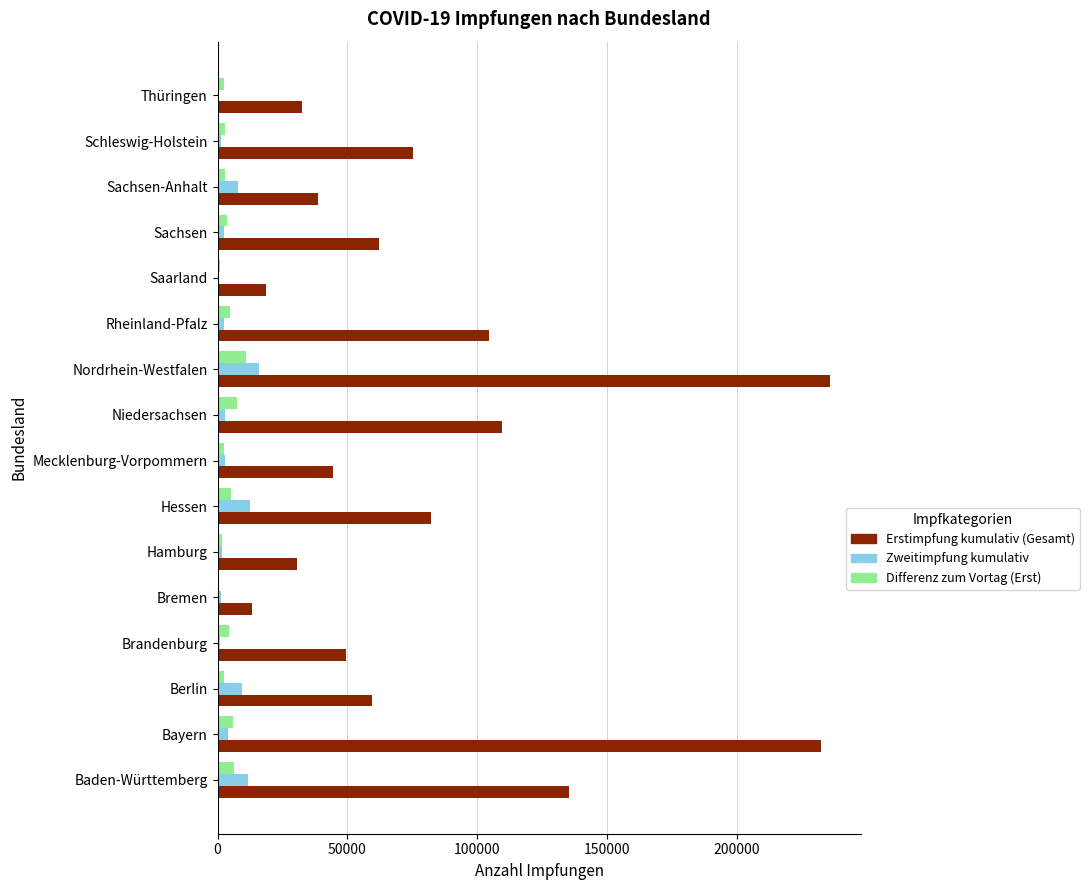

What is the sum of all Zweitimpfung kumulativ values?

77602